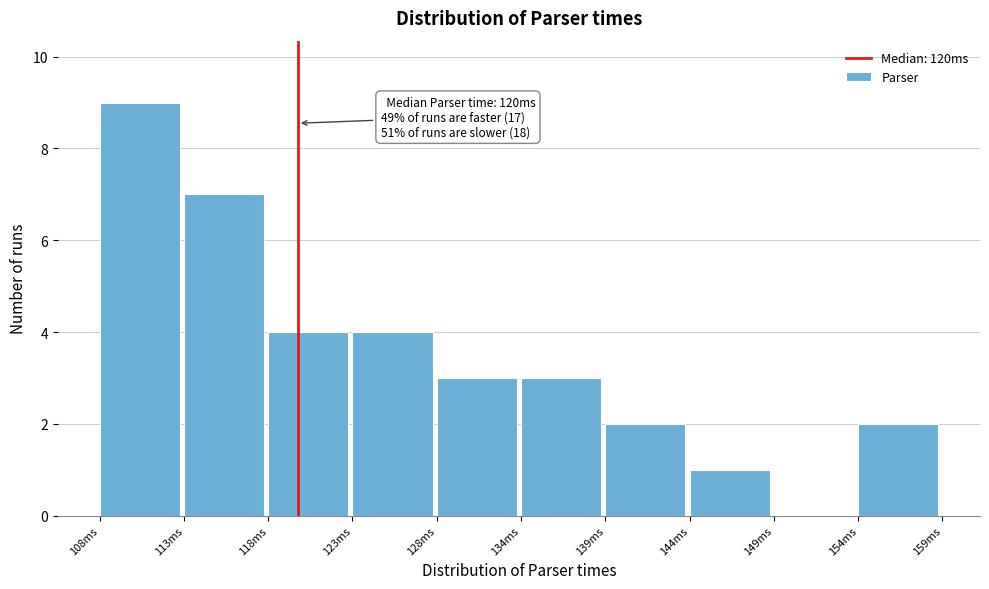

Which range on the x-axis has the tallest bar?

108.0 to 113.1